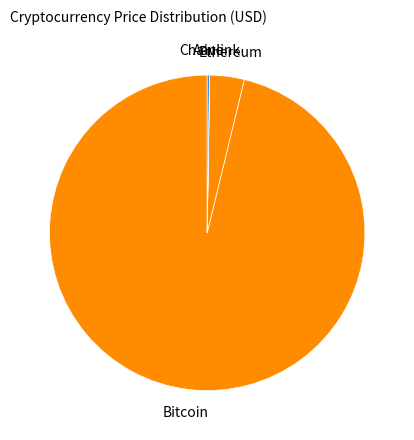

Is there a majority slice in this chart?

Yes